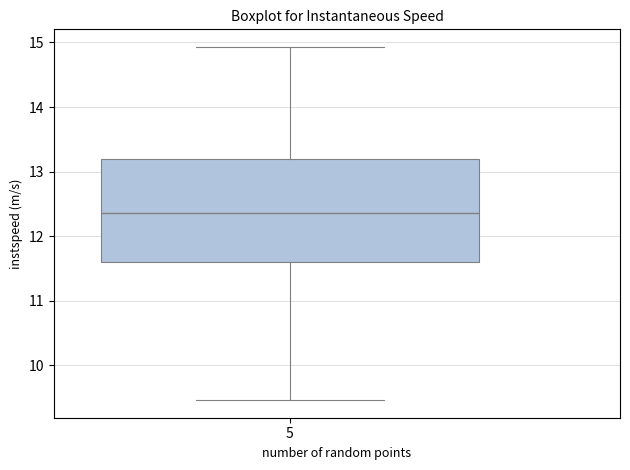

Read this box plot against the y-axis: the position of the median line, the range covered by the box, and the ends of both whiskers. The values are not printed on the chart, so give them approximately, as read against the axis.

median 12.4, box 11.6 to 13.2, whiskers 9.5 to 14.9